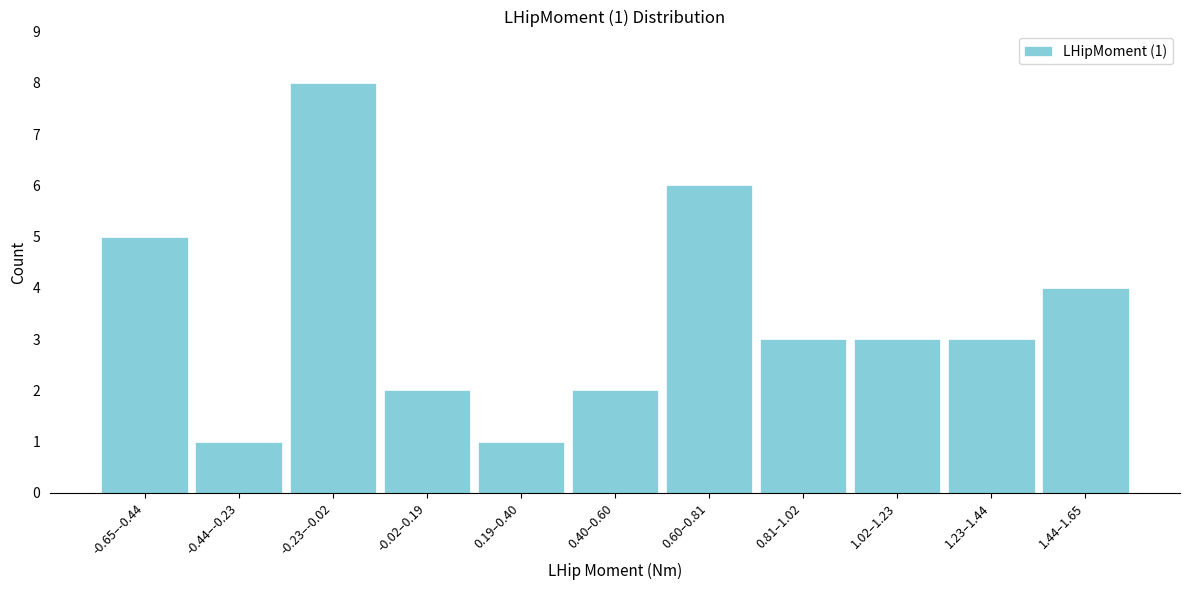

Reading left to right, what are all the values shown in this chart?

-0.65–-0.44=5	-0.44–-0.23=1	-0.23–-0.02=8	-0.02–0.19=2	0.19–0.40=1	0.40–0.60=2	0.60–0.81=6	0.81–1.02=3	1.02–1.23=3	1.23–1.44=3	1.44–1.65=4